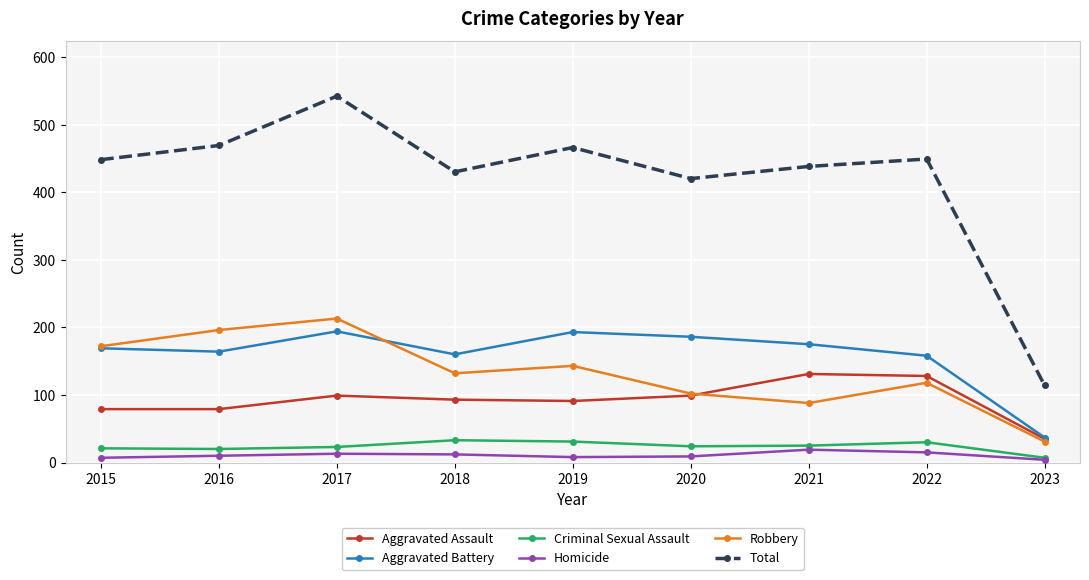

What is the difference between the Aggravated Assault values at 2022 and 2017?

29